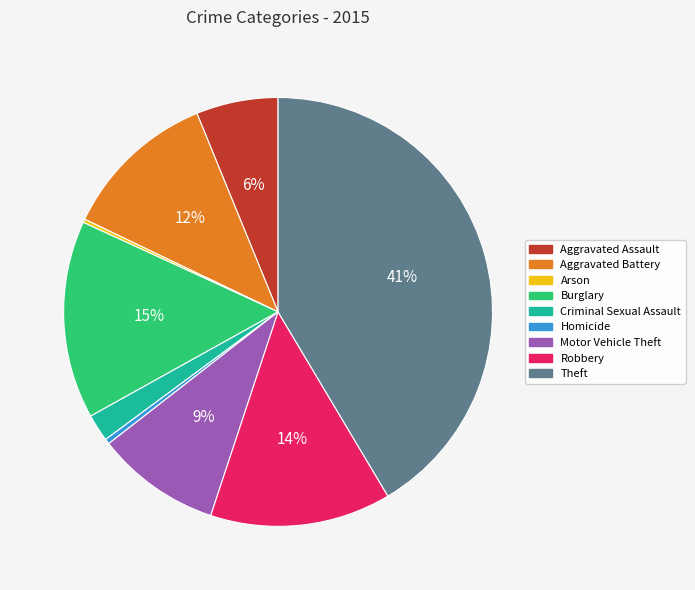

The Aggravated Battery slice represents 12% of the pie. True or false?

True